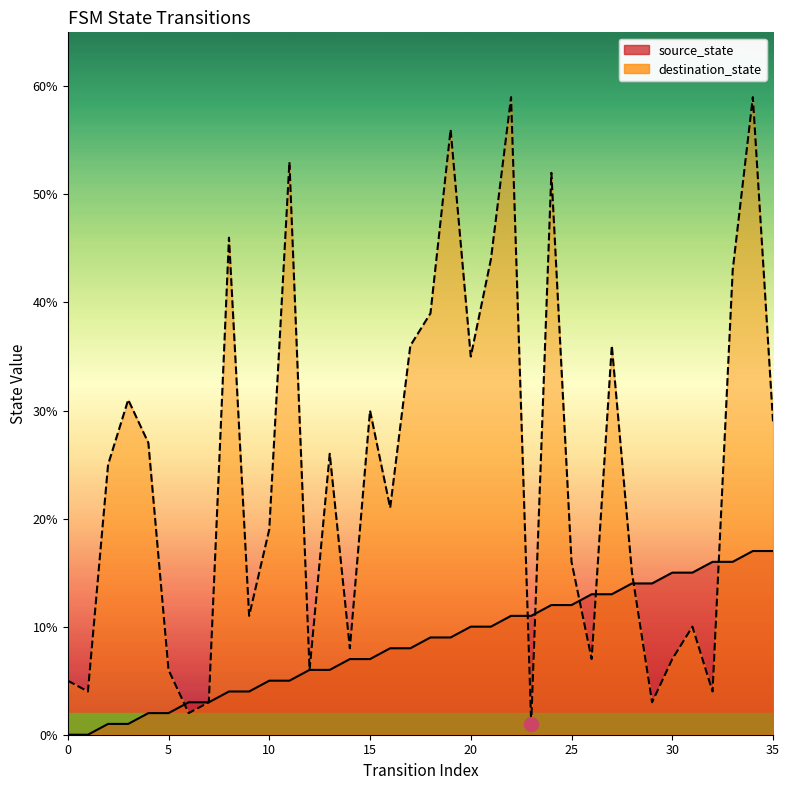

Between 28 and 19, which is larger?

28